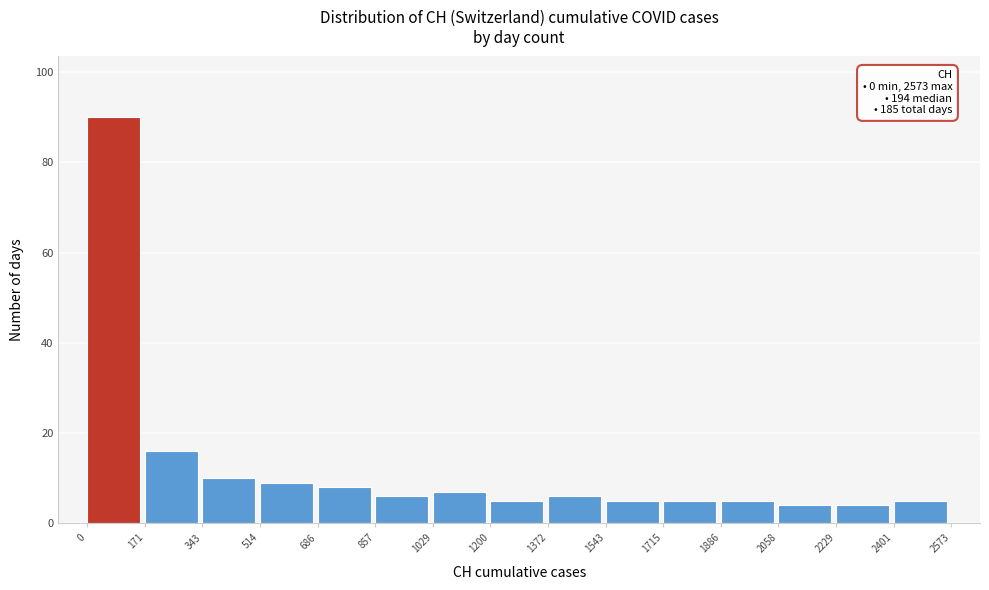

Which range on the x-axis has the tallest bar?

0 to 171